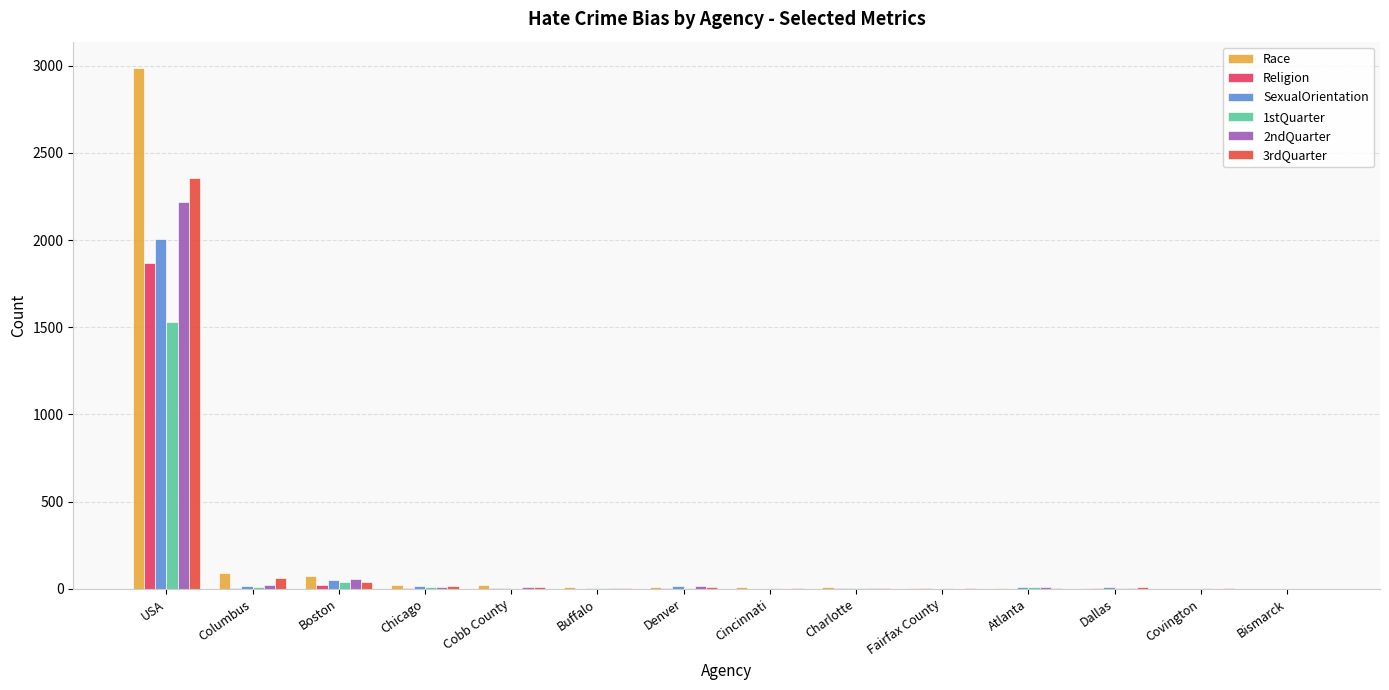

Is the value of Religion at USA greater than the value of 3rdQuarter at Cincinnati?

Yes